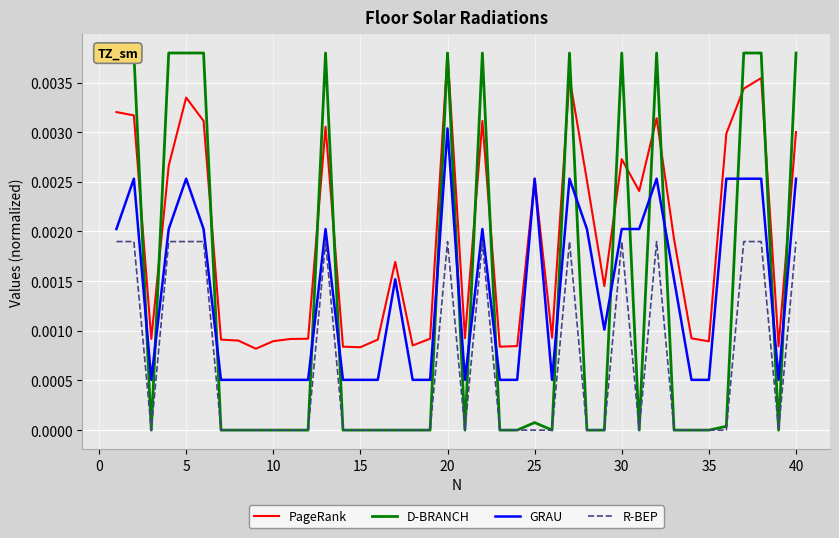

True or false: R-BEP and PageRank intersect in this chart.

False